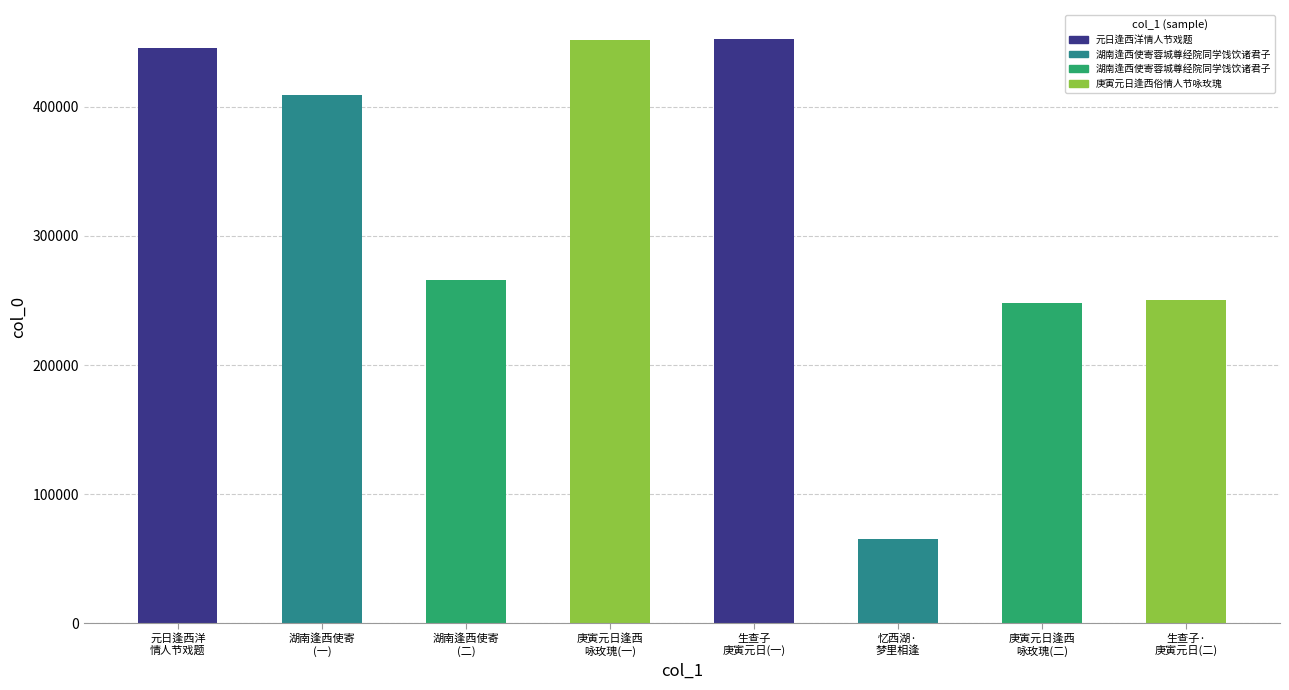

Which has a higher value, 湖南逢西使寄蓉城尊经院同学饯饮诸君子 or 忆西湖·梦里相逢西子湖?

湖南逢西使寄蓉城尊经院同学饯饮诸君子